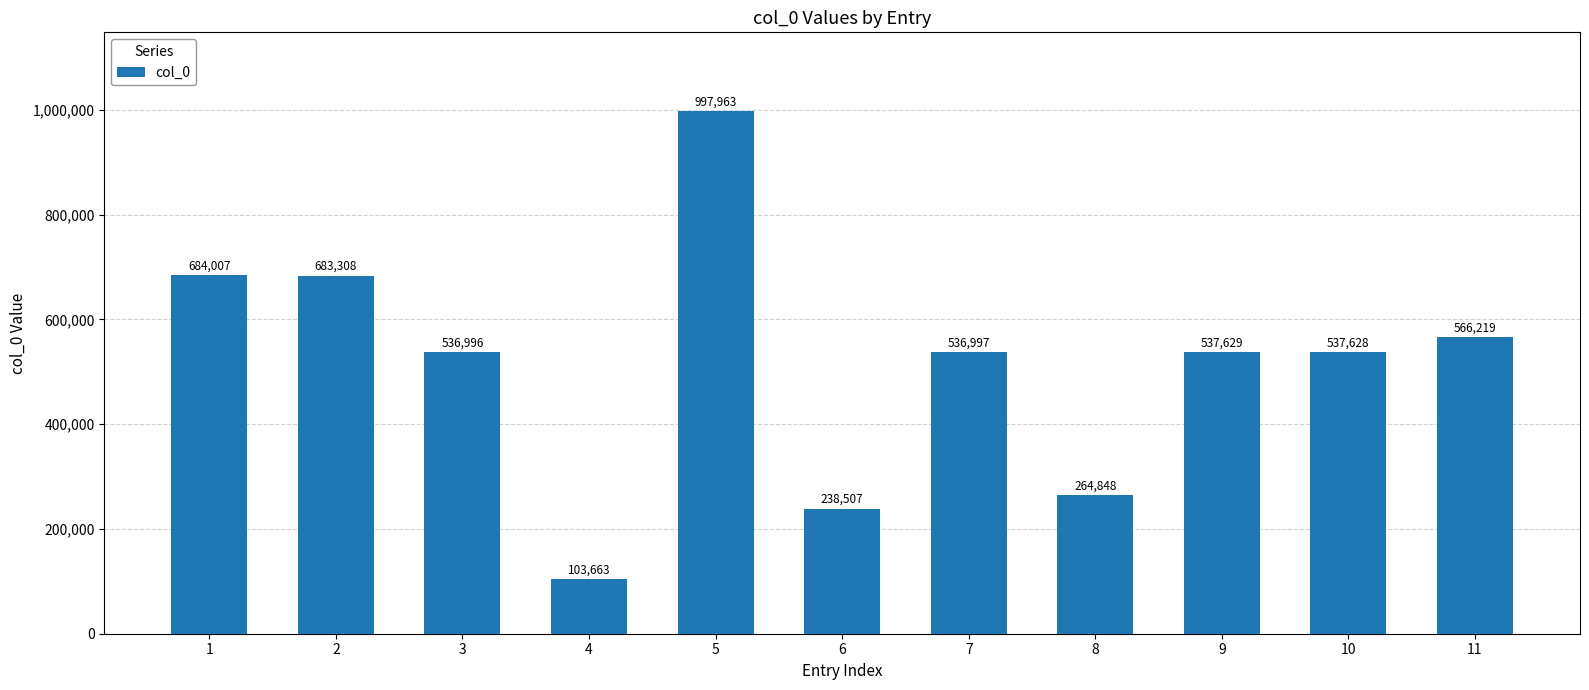

True or false: the data shows 537629 at 9.

True